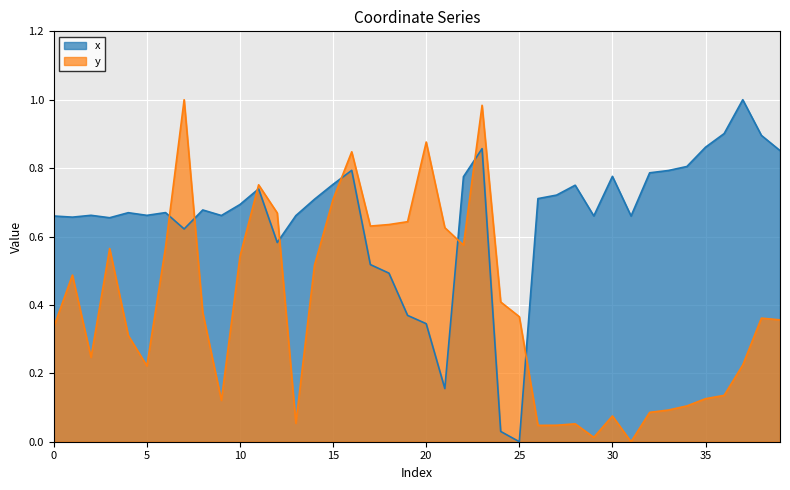

Between which two adjacent categories do y and x first intersect?

6 and 7